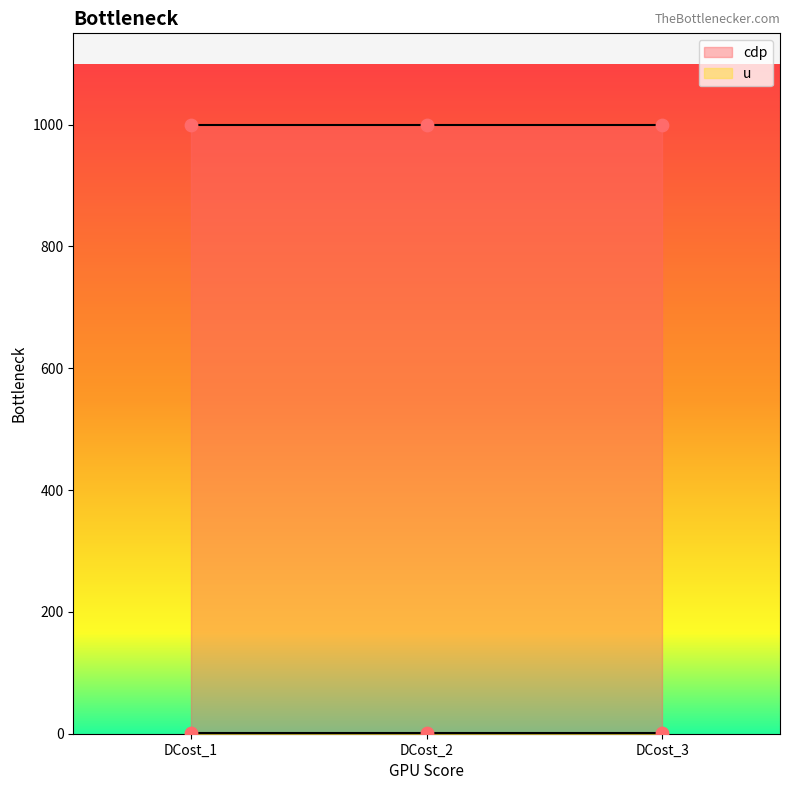

What are all the series names shown in the legend?

u, cdp